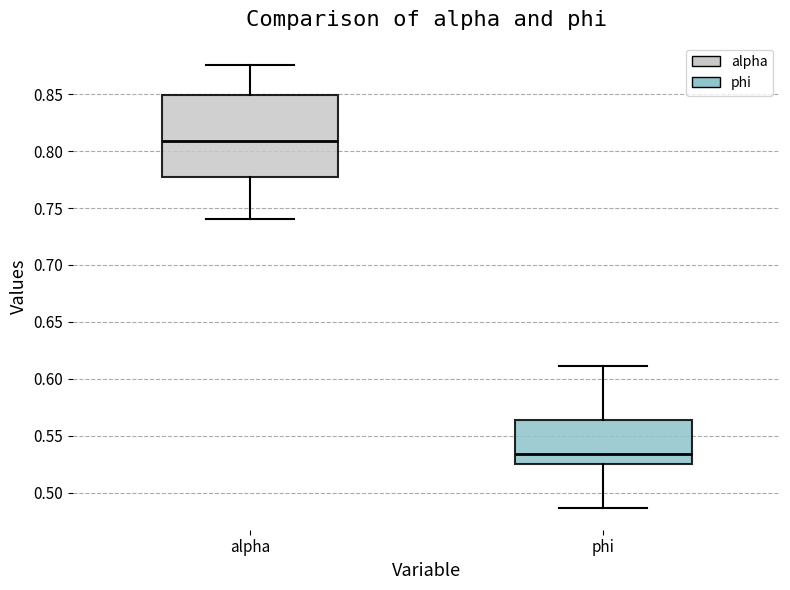

Reading left to right, read every box against the y-axis: the position of its median line, the range the box covers, and the ends of its whiskers. The values are not printed on the chart, so give them approximately, as read against the axis.

alpha: median 0.810, box 0.775 to 0.850, whiskers 0.740 to 0.875
phi: median 0.535, box 0.525 to 0.565, whiskers 0.485 to 0.610